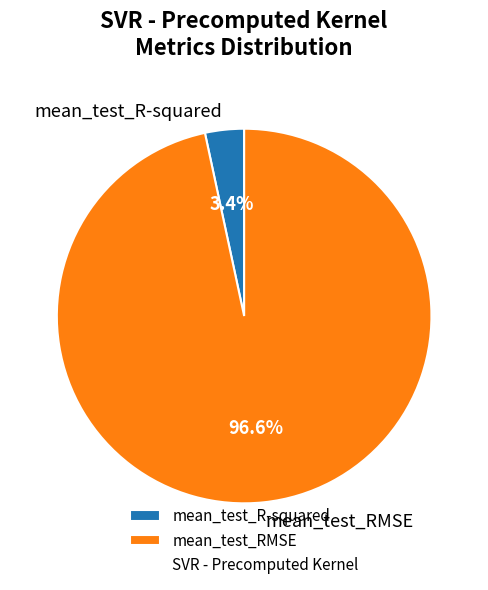

To the nearest percent, what is the difference between the largest and smallest slice percentages?

93%